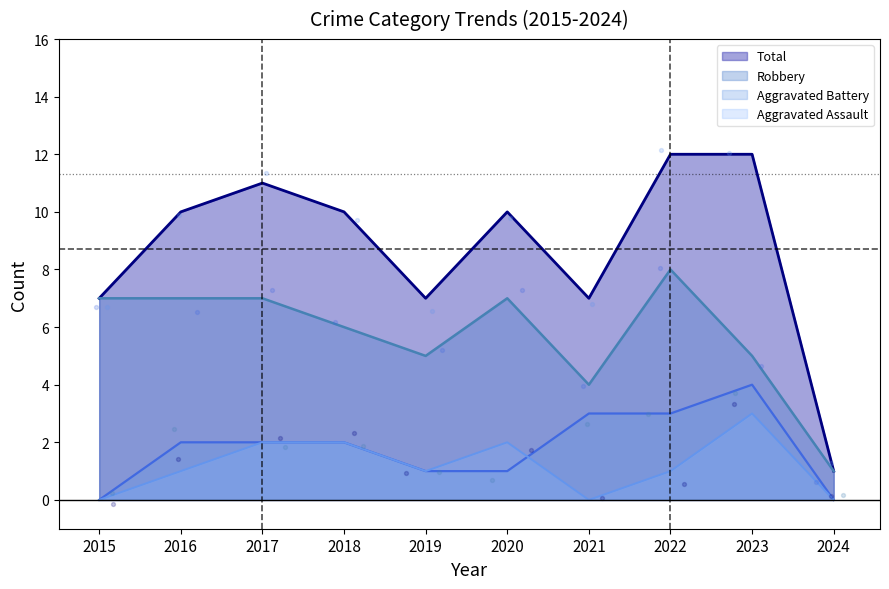

What is the total value across all series at 2024?

2